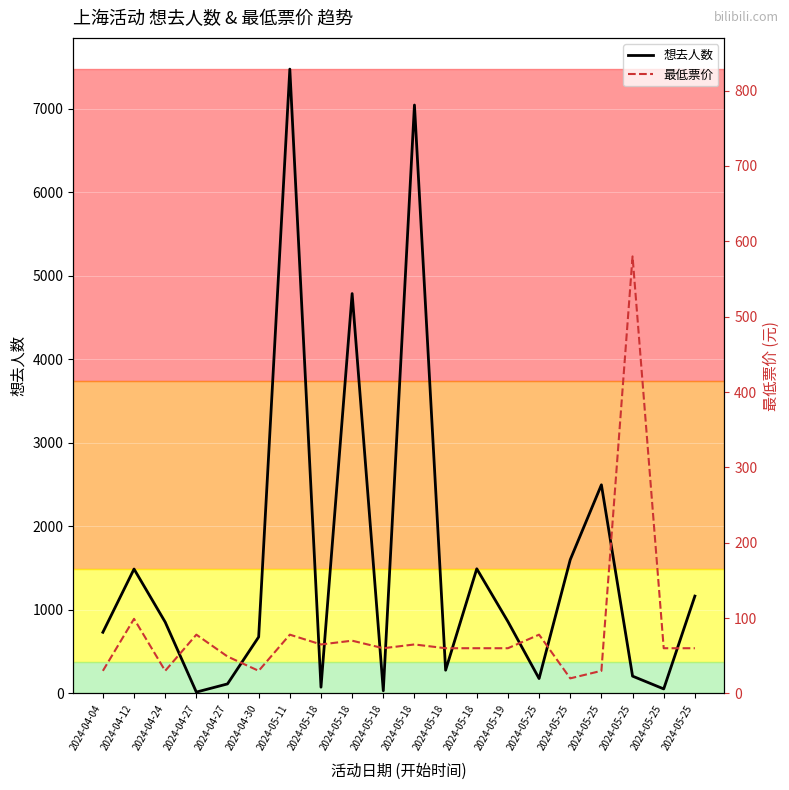

At which label does 最低票价 reach its peak?

2024-05-25